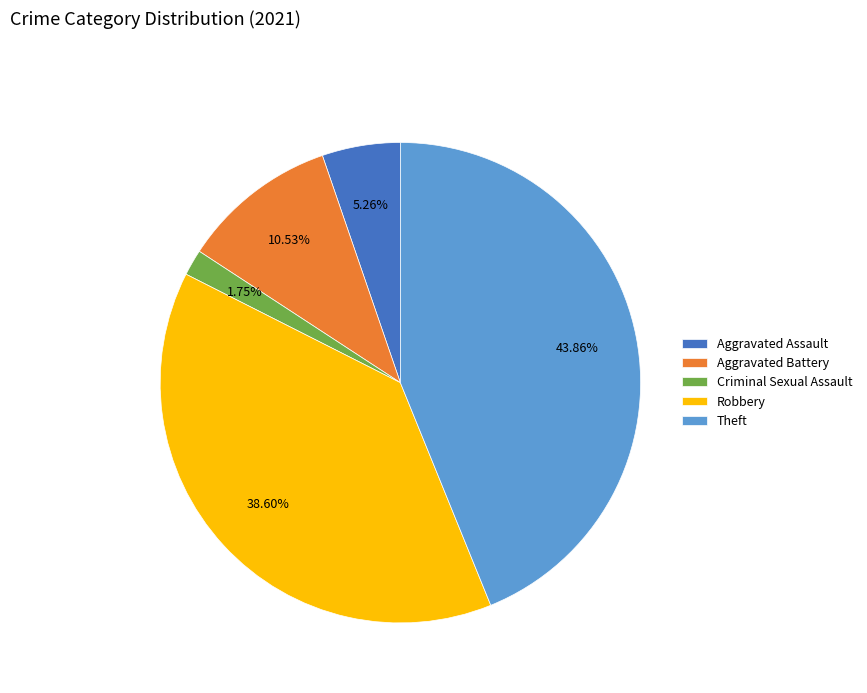

Between Robbery and Aggravated Assault, which is larger?

Robbery